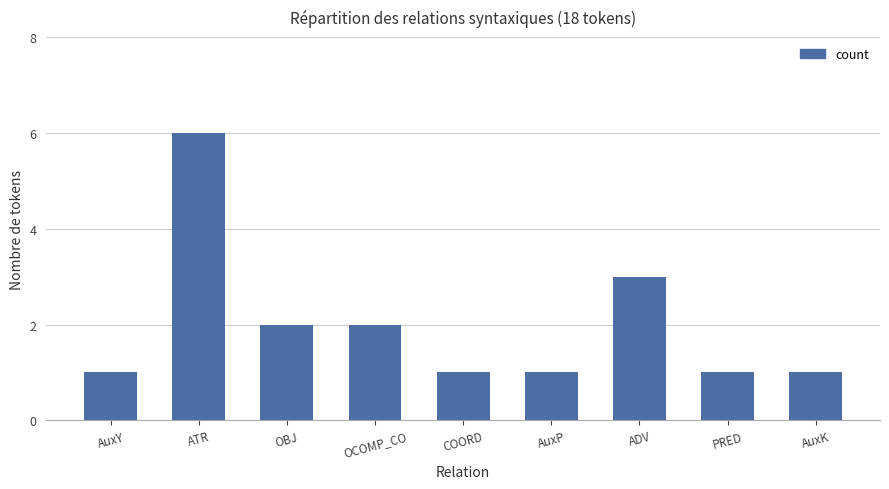

Is it true that the value at COORD is 1?

True